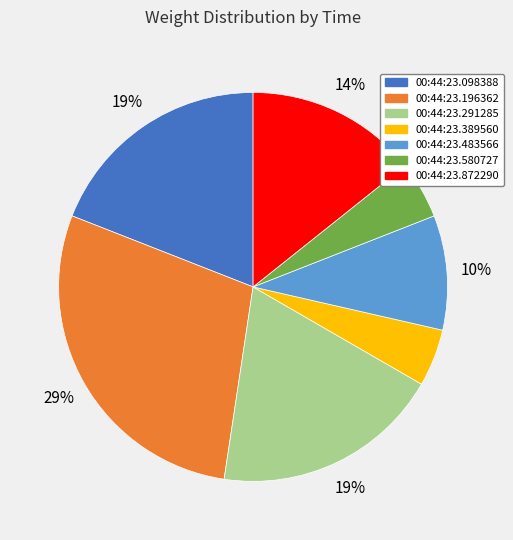

Is 00:44:23.483566 the majority of the pie?

No